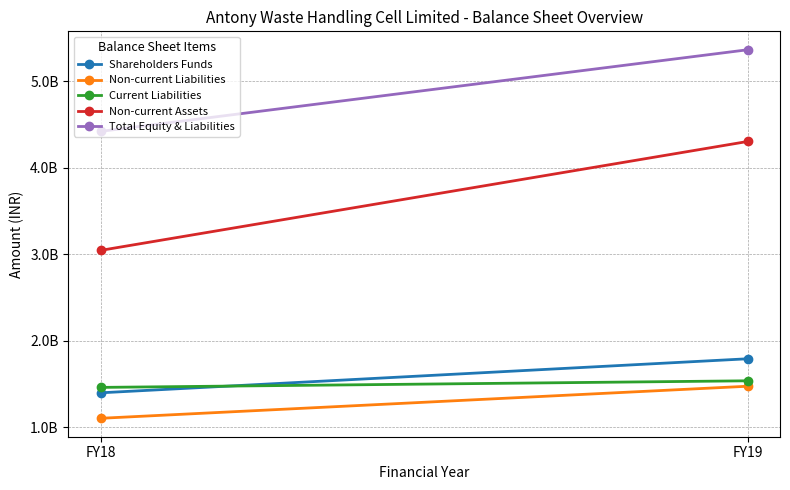

Reading left to right, extract all data points from this chart.

Shareholders Funds: 1397776000	1791214000
Non-current Liabilities: 1103200000	1473800000
Current Liabilities: 1460324000	1536586000
Non-current Assets: 3044200000	4303000000
Total Equity & Liabilities: 4420000000	5363100000